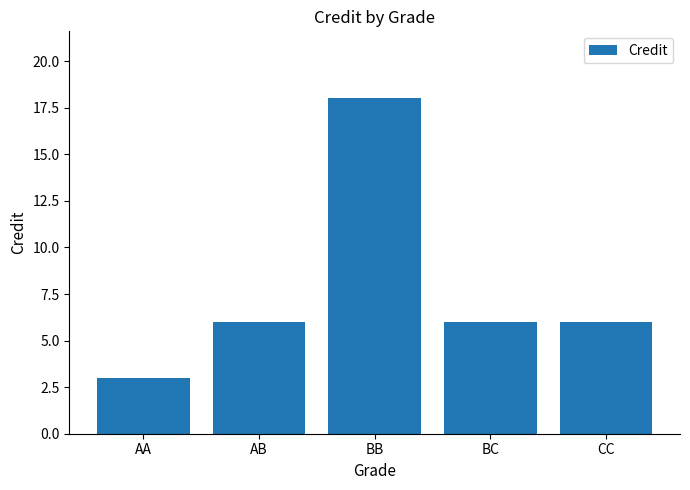

What is the value of the 1st bar from the left?

3